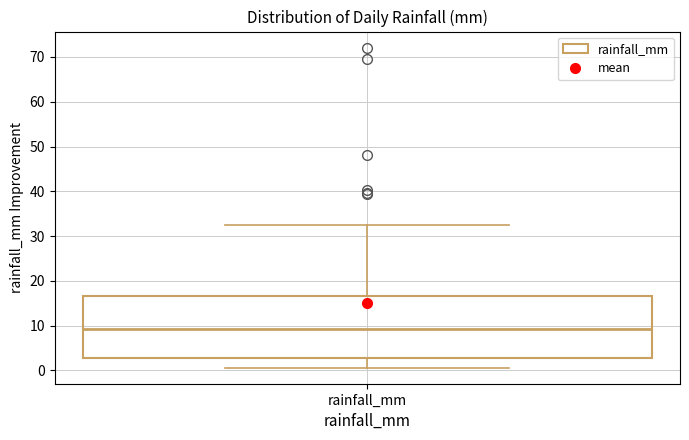

Where does the upper whisker of the box for rainfall_mm end on the y-axis? The values are not printed on the chart, so give them approximately, as read against the axis.

33